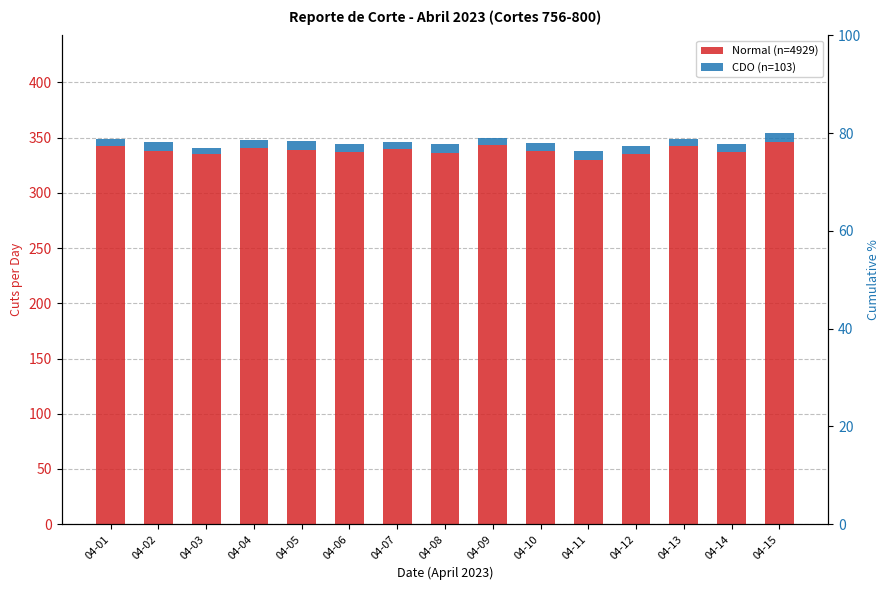

Count the number of categories in the chart.

15